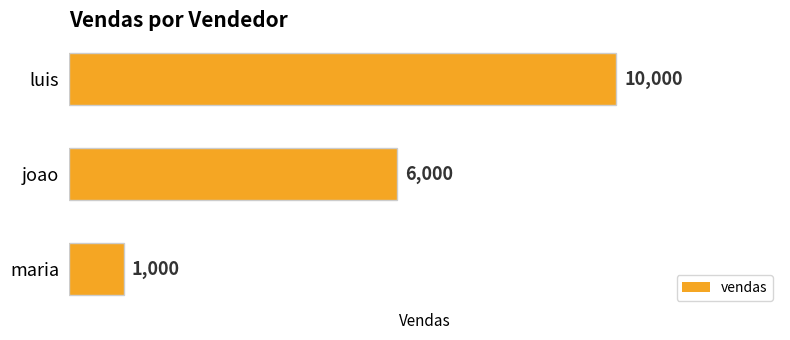

What is the difference between the second highest and minimum values?

5000